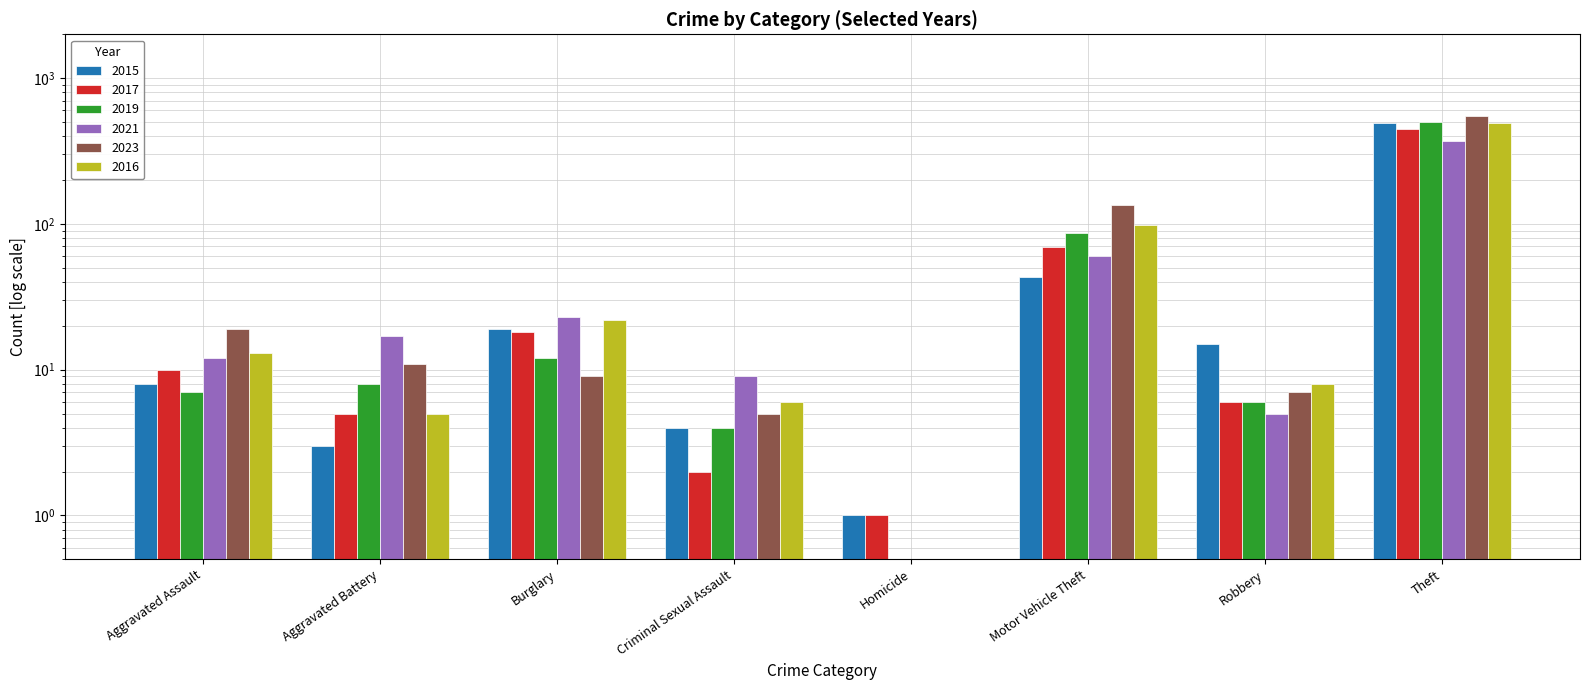

Reading left to right, extract all data points from this chart.

2015: 8	3	19	4	1	43	15	491
2017: 10	5	18	2	1	69	6	447
2019: 7	8	12	4	0	87	6	499
2021: 12	17	23	9	0	60	5	371
2023: 19	11	9	5	0	134	7	554
2016: 13	5	22	6	0	98	8	489